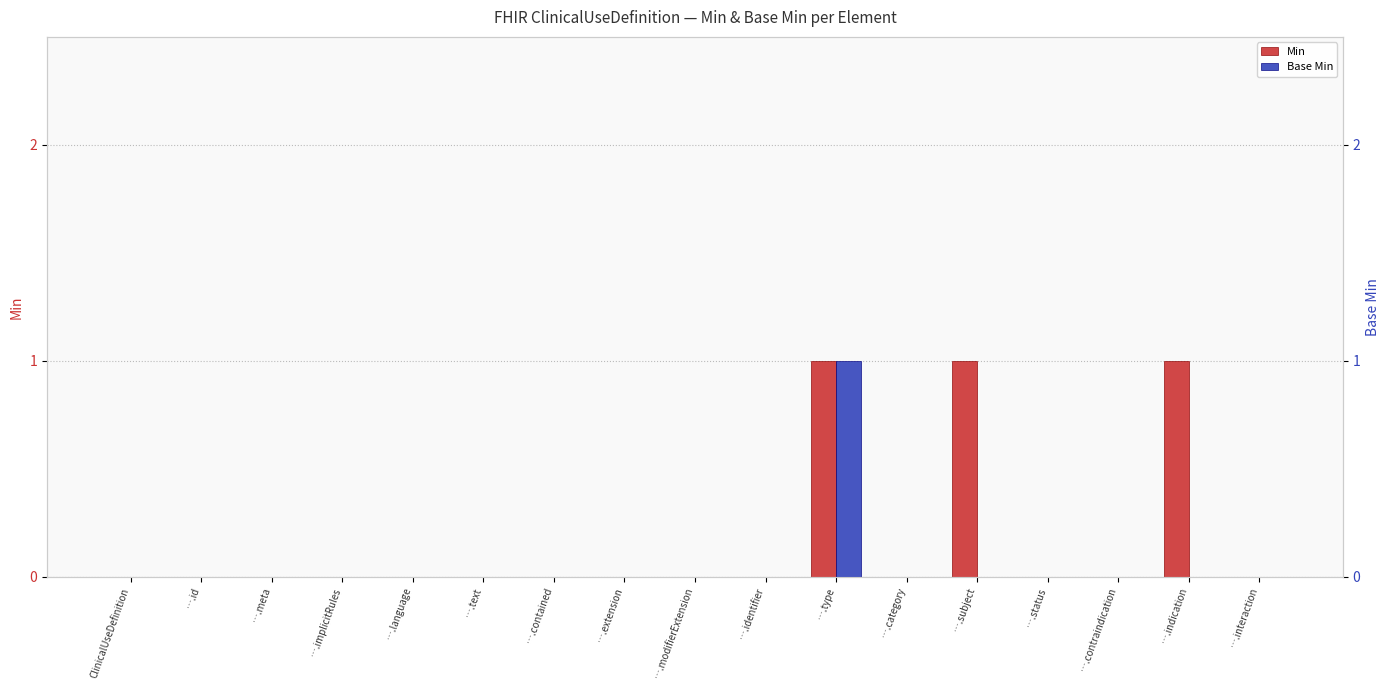

The Min series shows -1 at ….modifierExtension. True or false?

False